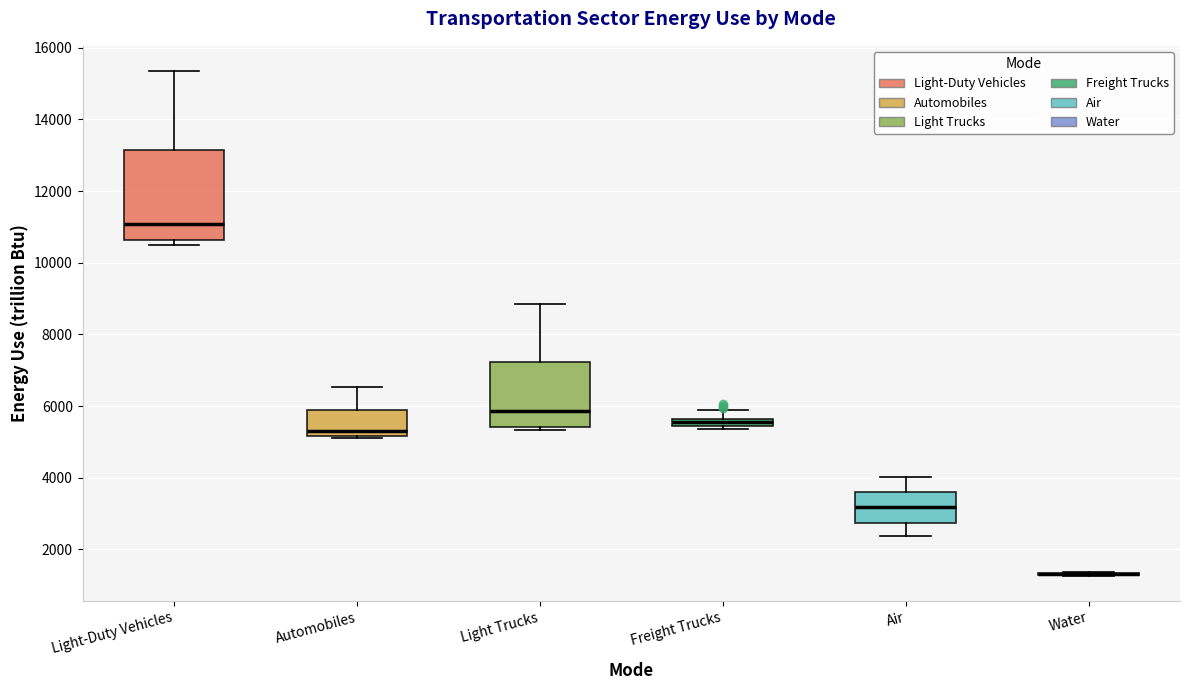

Where is the upper edge of the box for Freight Trucks on the y-axis? The values are not printed on the chart, so give them approximately, as read against the axis.

5600